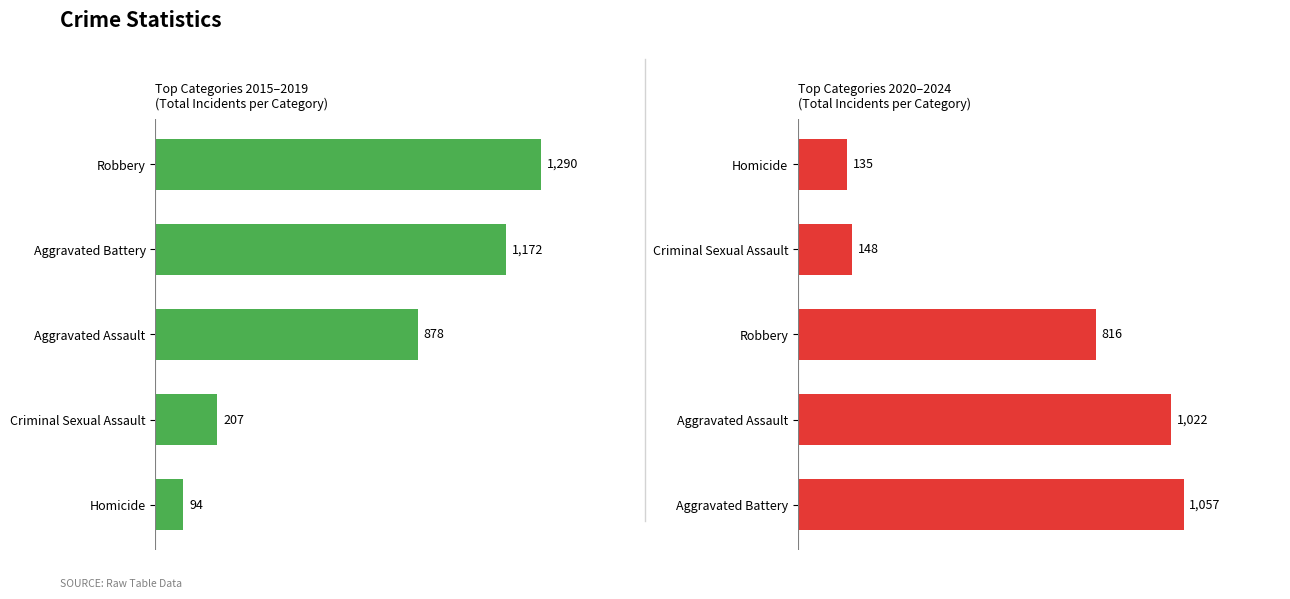

What value does the 2015-2019 Total series have at Criminal Sexual Assault, to the nearest 50?

200